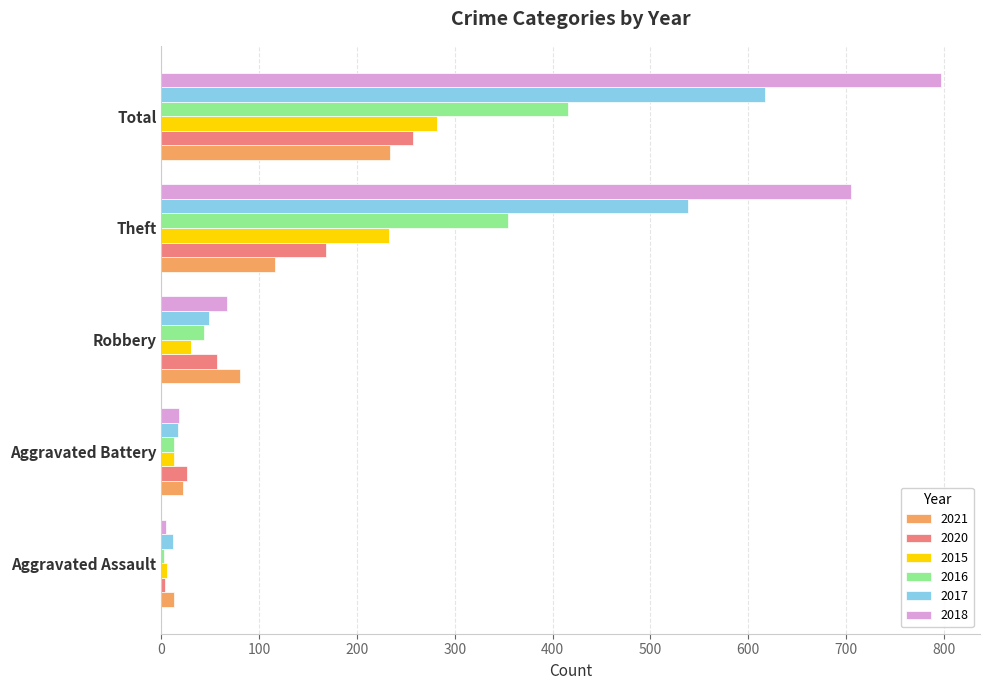

What is the difference between the maximum and minimum values in the 2017 series?

605